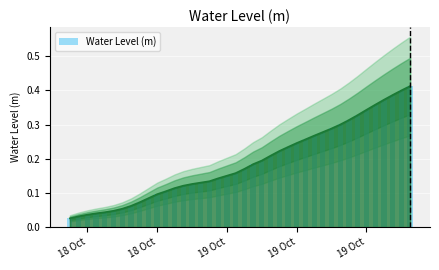

What is the maximum value shown in the chart?

0.4